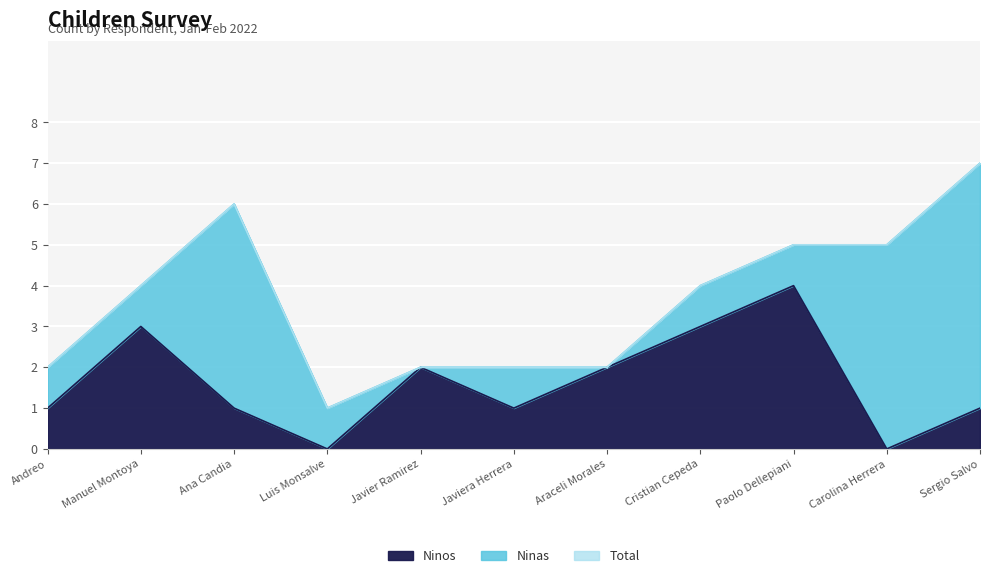

How many interior local valleys does the Ninos series have?

3